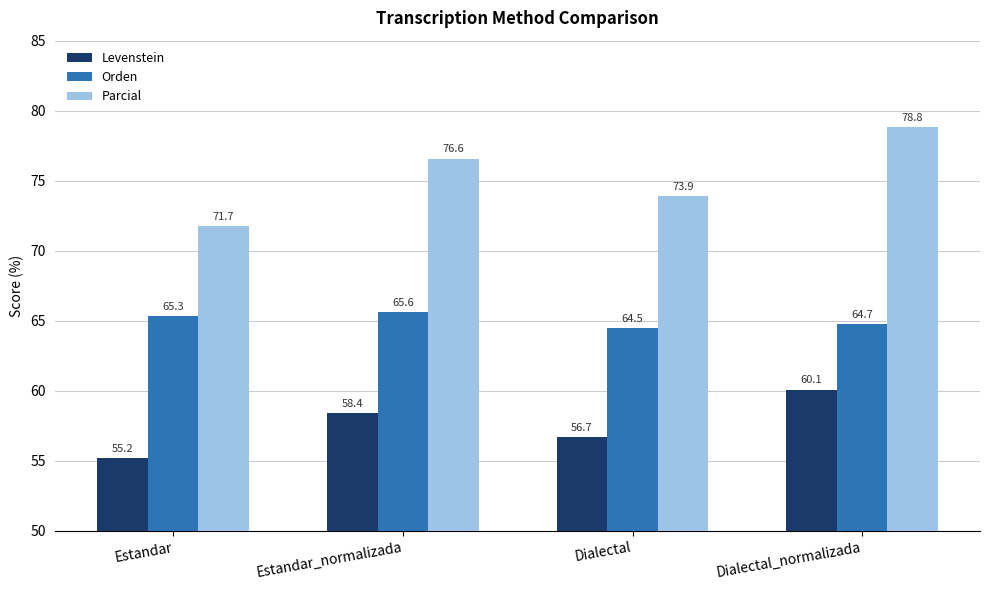

How many bars are there in total?

12